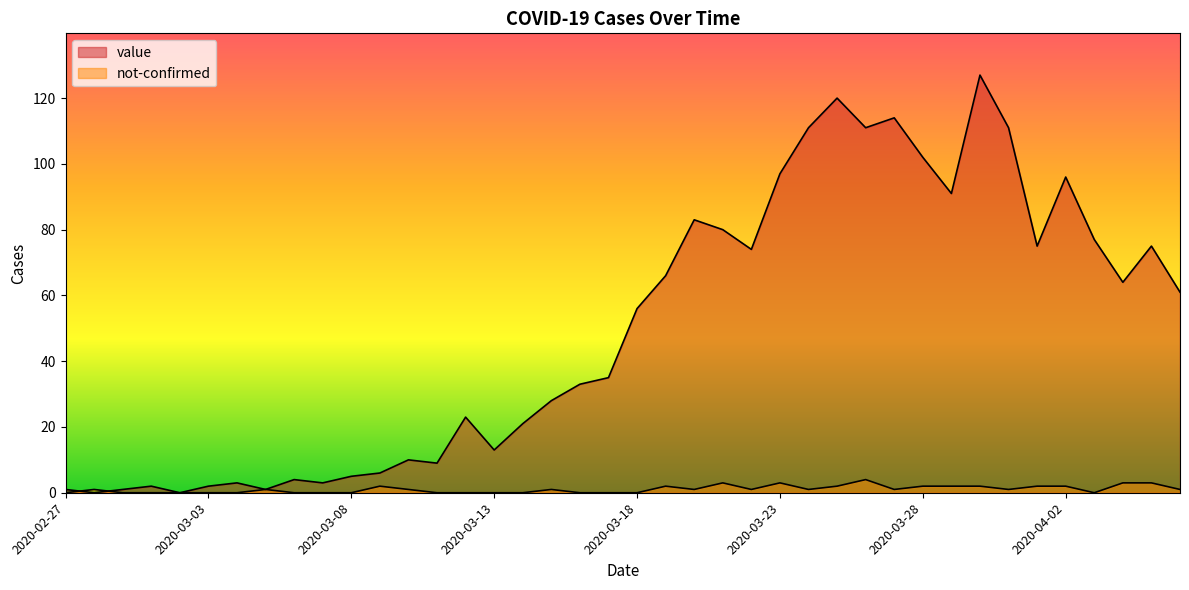

At which label is not-confirmed closest to 2?

2020-03-09